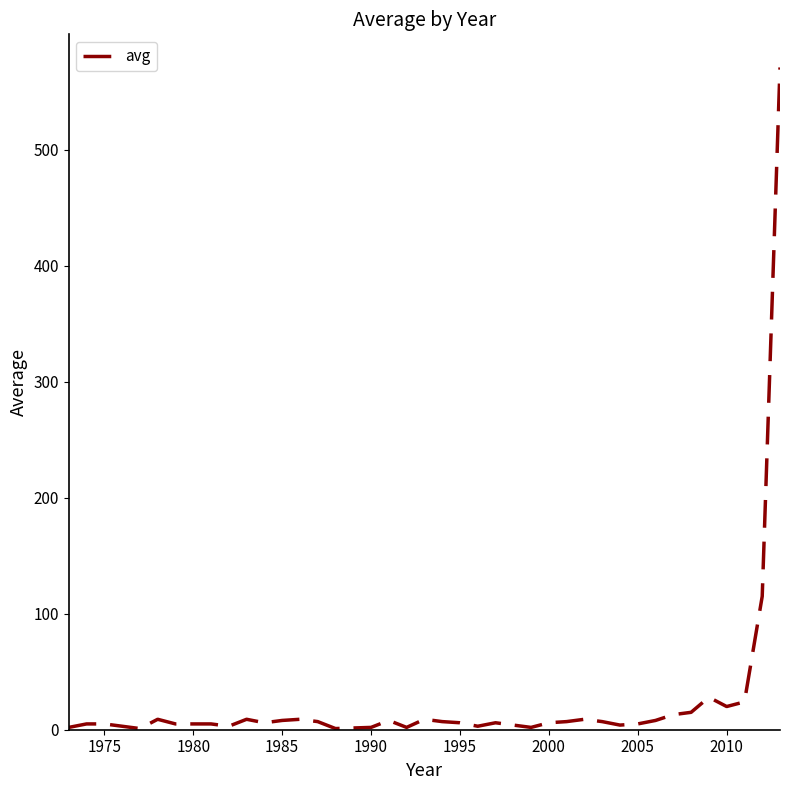

What is the greatest value displayed?

571